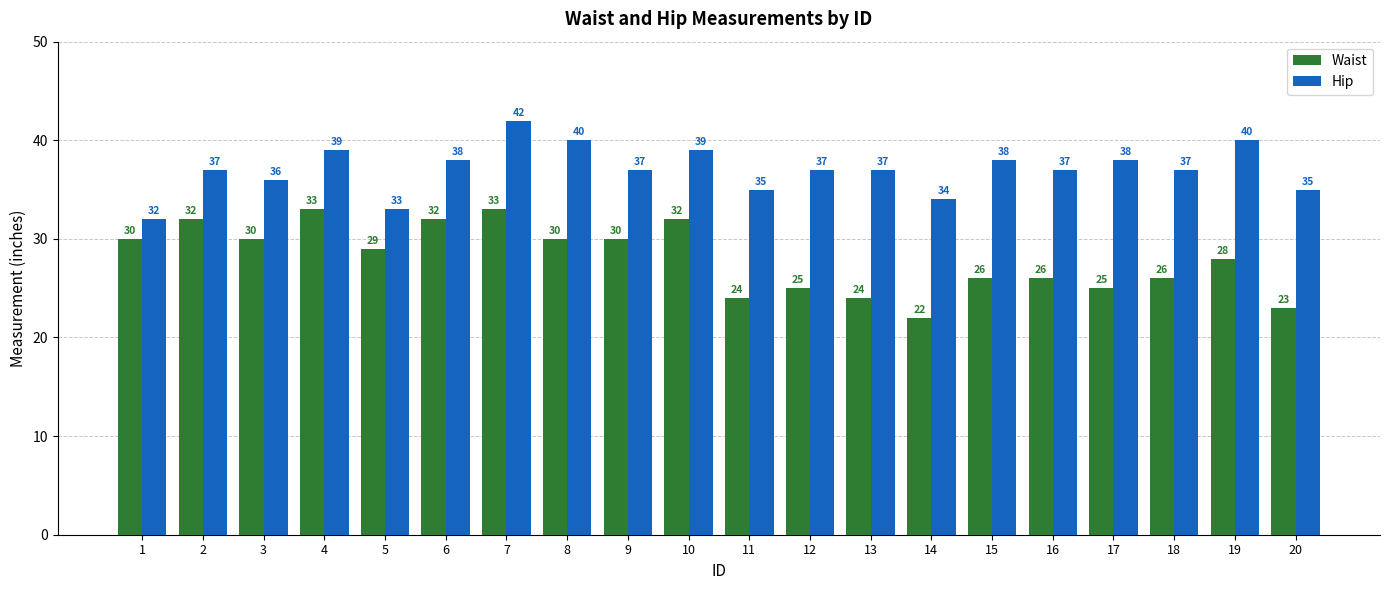

True or false: Hip has a value of 34 at 14.

True